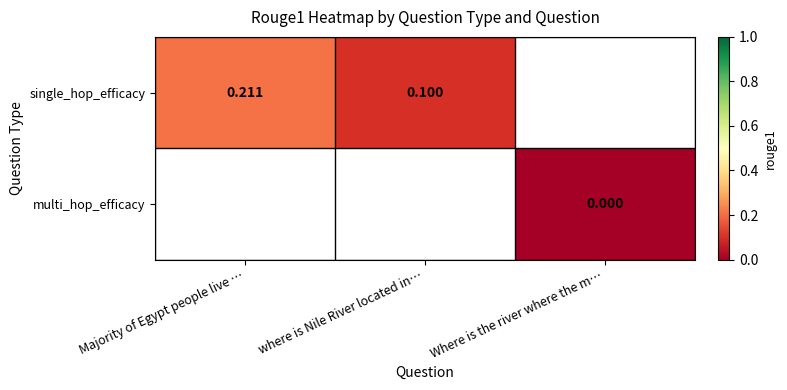

At how many categories does at least one series exceed 0?

2